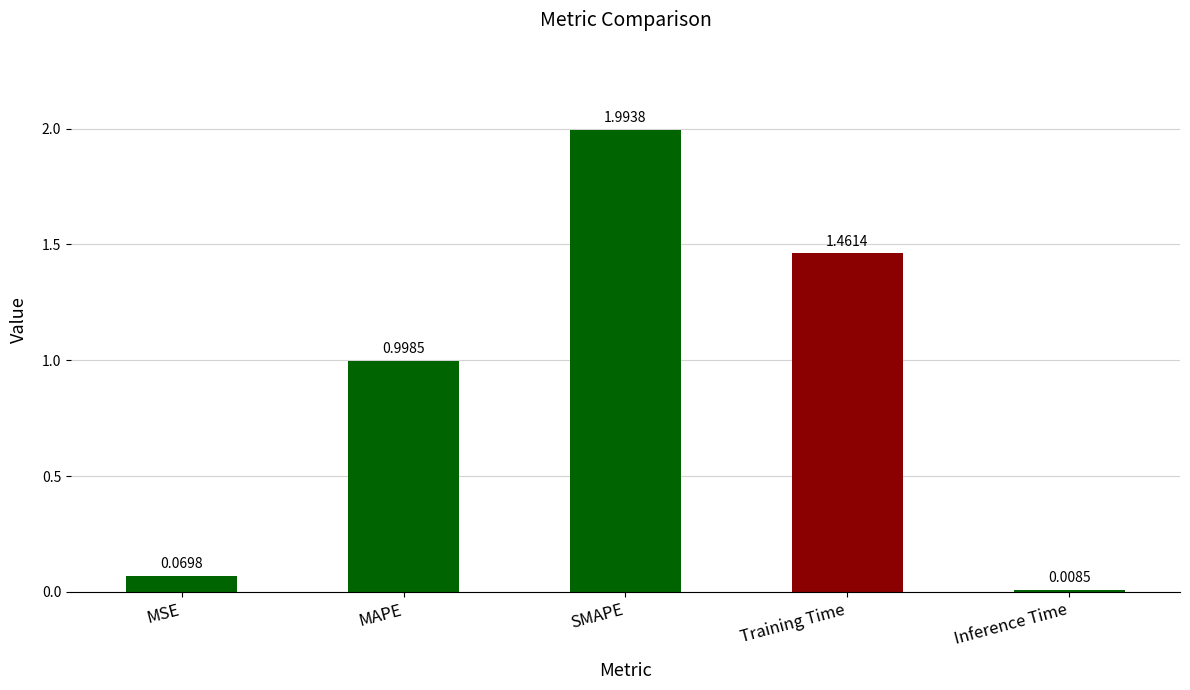

Where is the data nearest to the value 1?

MAPE